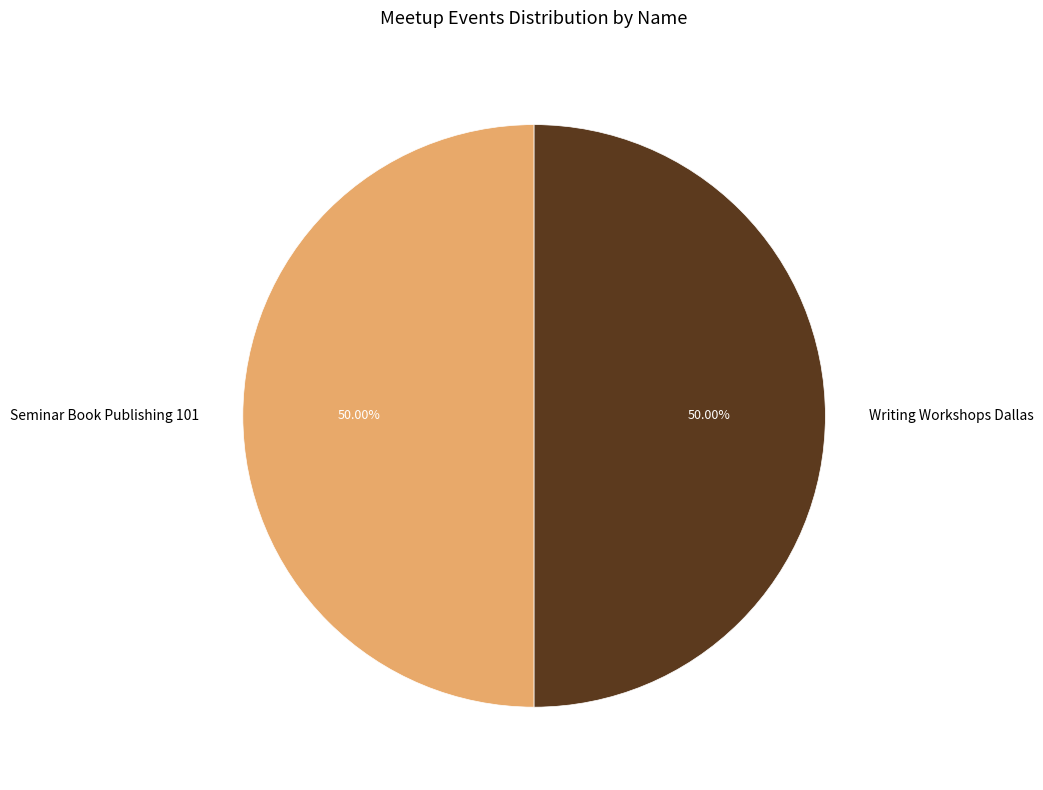

Is the sum of Writing Workshops Dallas and Seminar Book Publishing 101 greater than half?

Yes